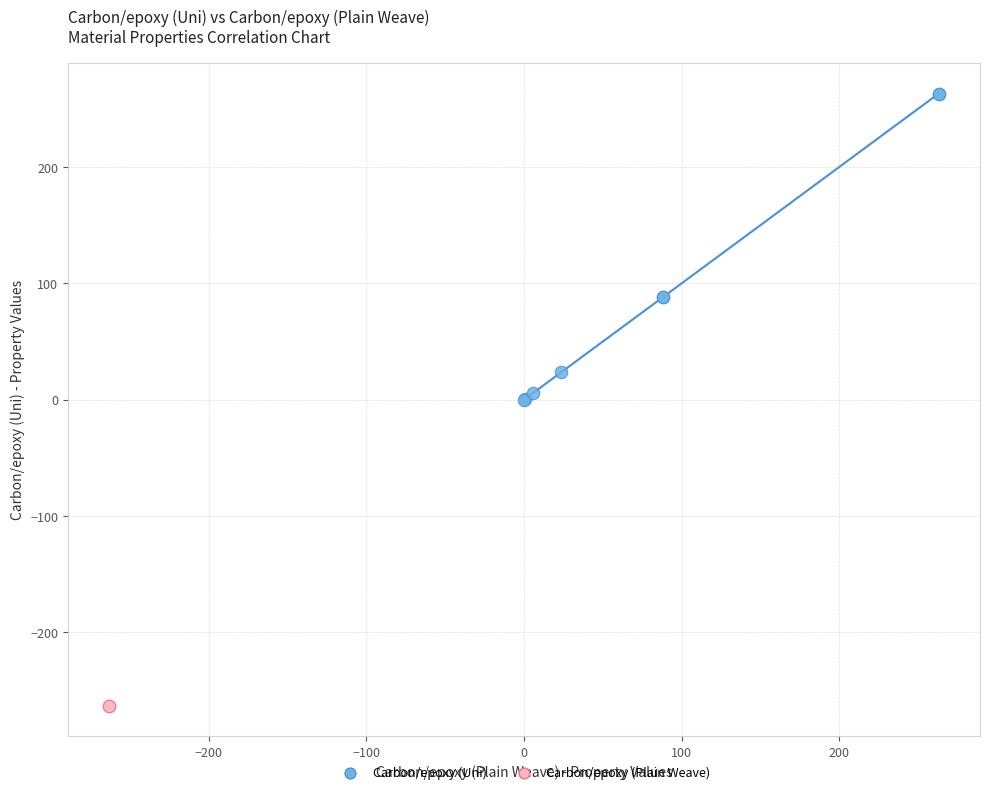

What are all the series names shown in the legend?

Carbon/epoxy (Uni), Carbon/epoxy (Plain Weave)